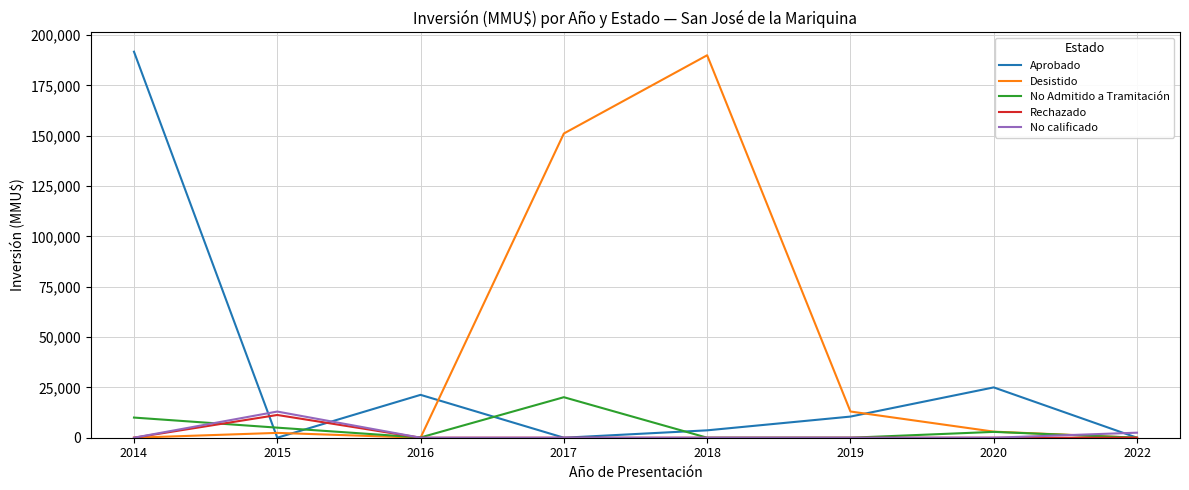

Which series changed the most between 2018 and 2022?

Desistido